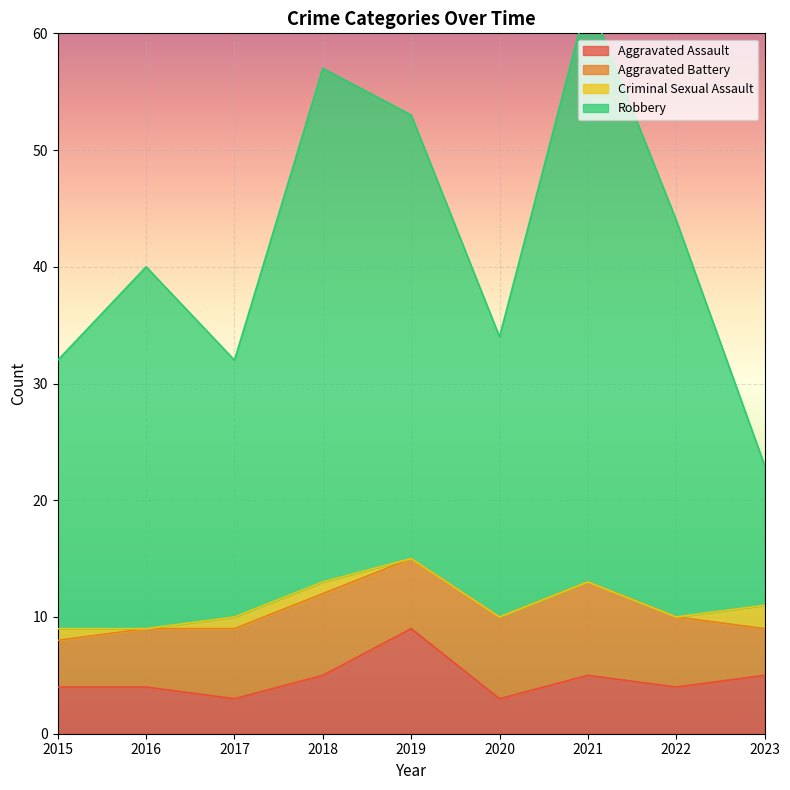

True or false: Aggravated Assault has a value of 4 at 2015.

True